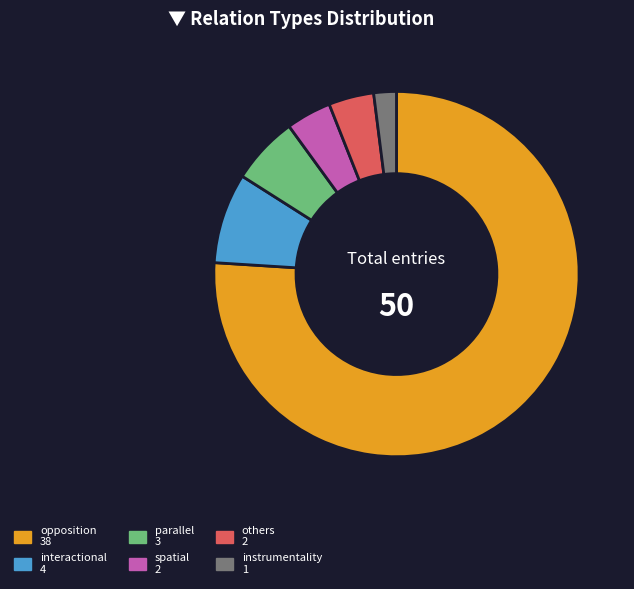

Which slice represents more than half of the pie?

opposition